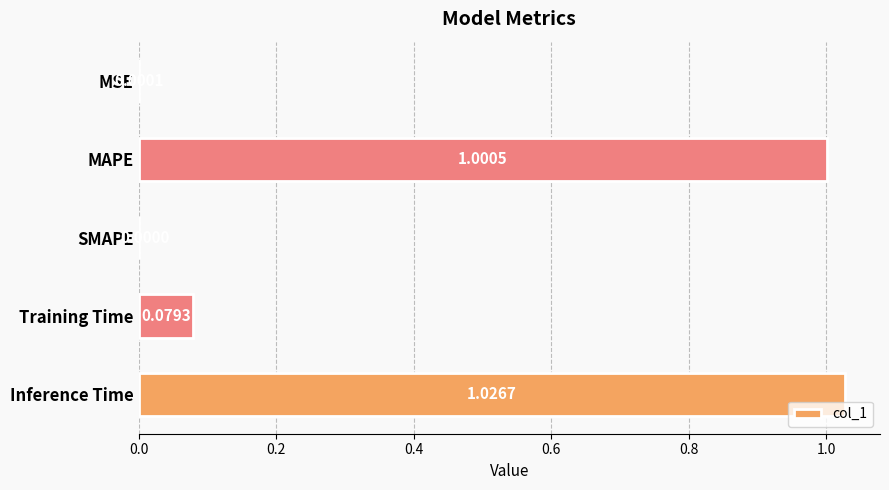

What is the change in value from MSE to Training Time?

+0.1